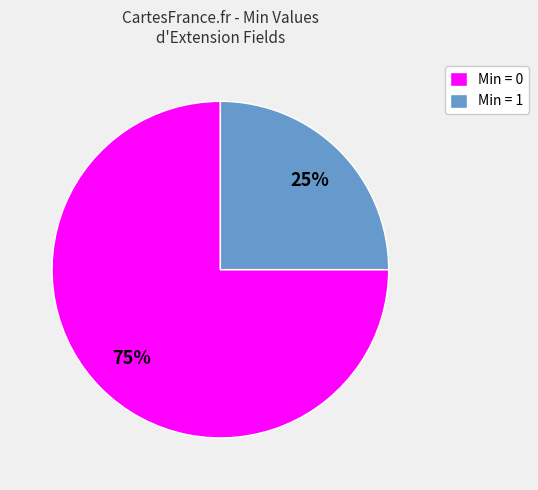

Rank the categories by value from lowest to highest.

Min = 1, Min = 0